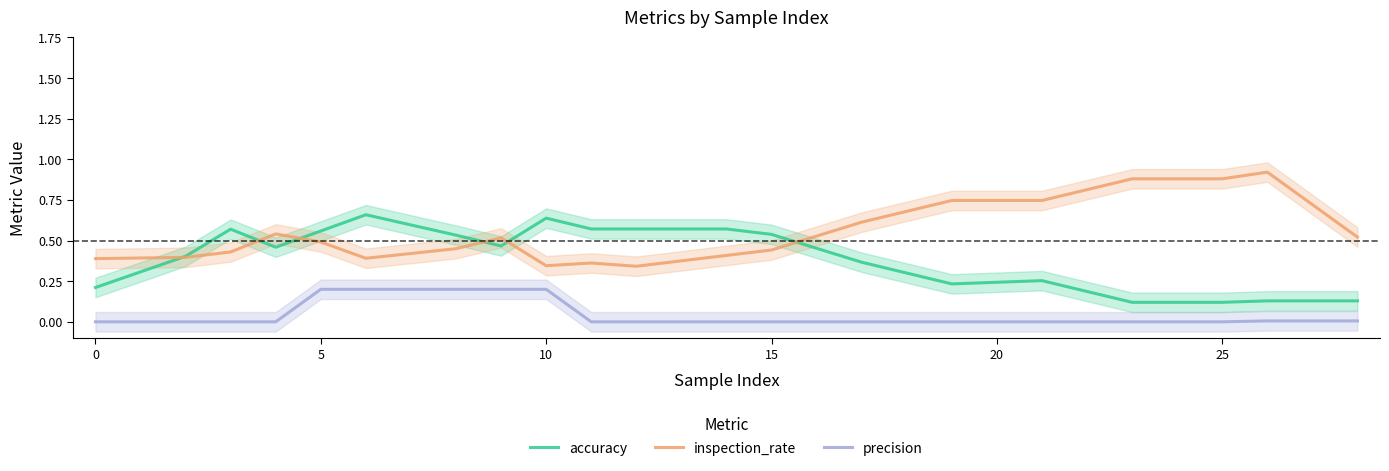

What is the maximum value shown in the chart?

0.9